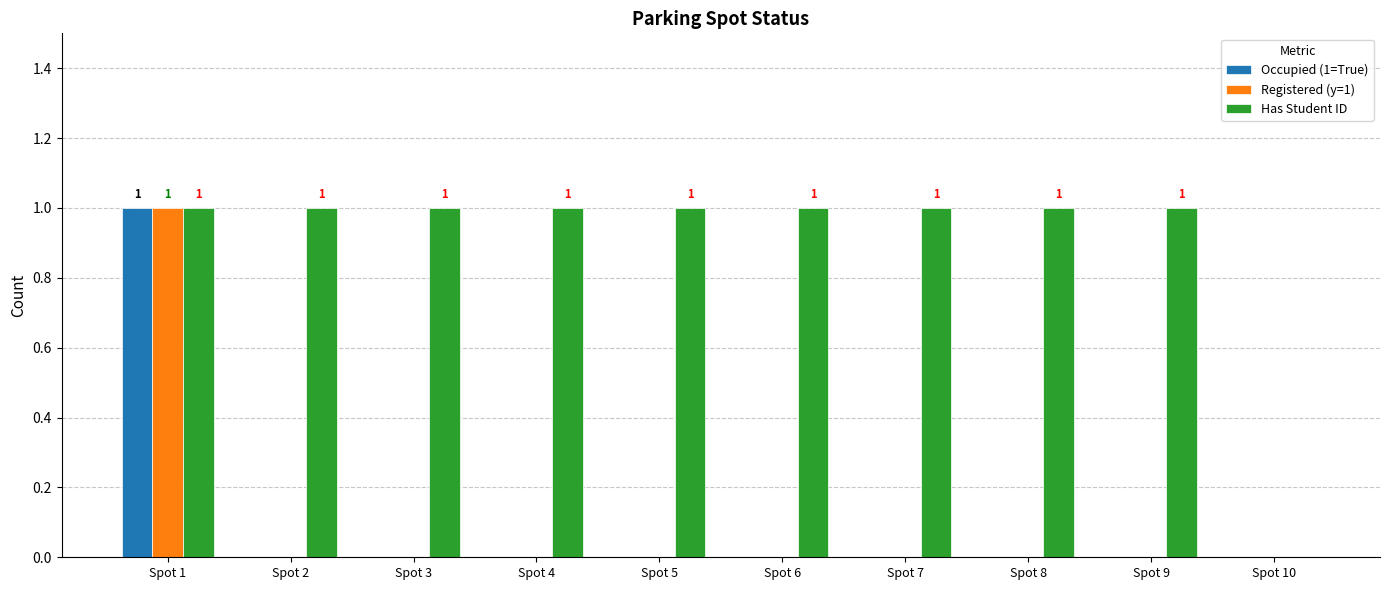

At which category is the sum across all series the highest?

Spot 1